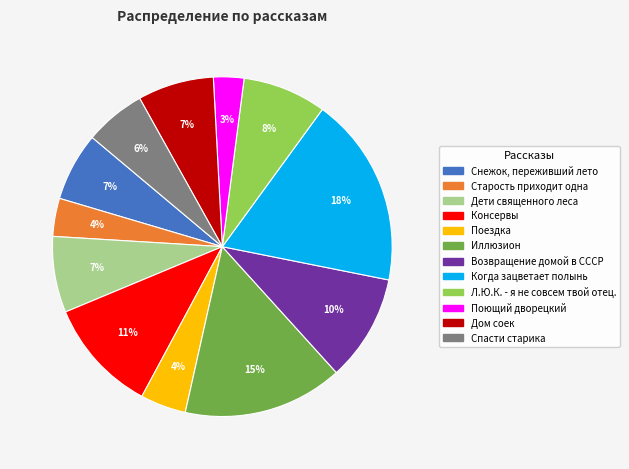

To the nearest percent, what is the difference between the largest and smallest slice percentages?

15%